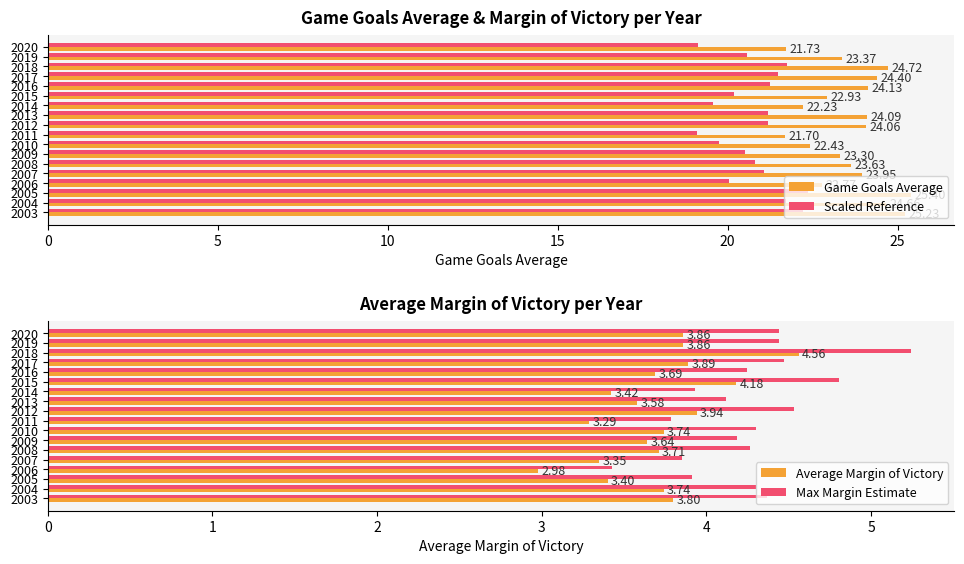

What is the average value of the Max Margin Estimate series?

4.3